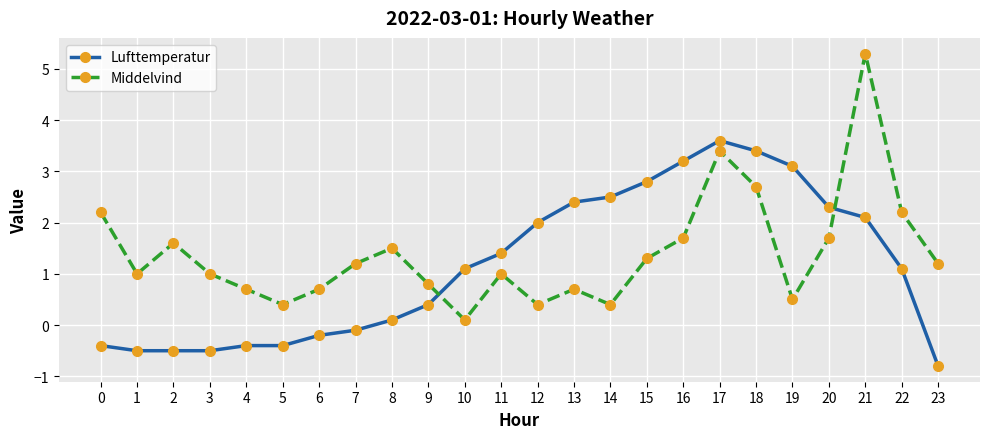

What is the total value across all series at 12?

2.4